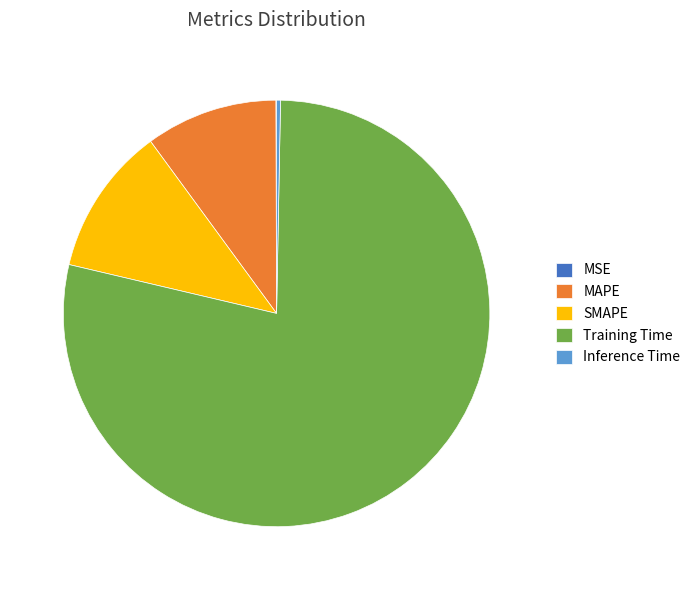

What is the largest slice in the pie chart?

Training Time